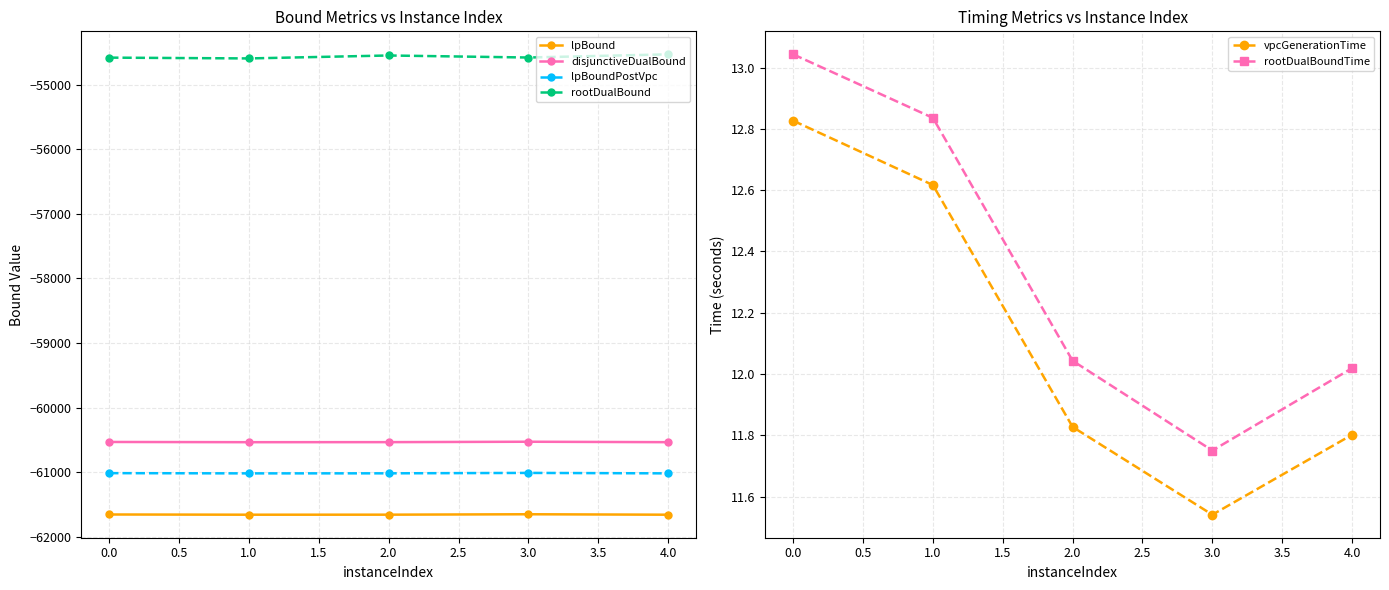

Does the chart have visible grid lines?

Yes